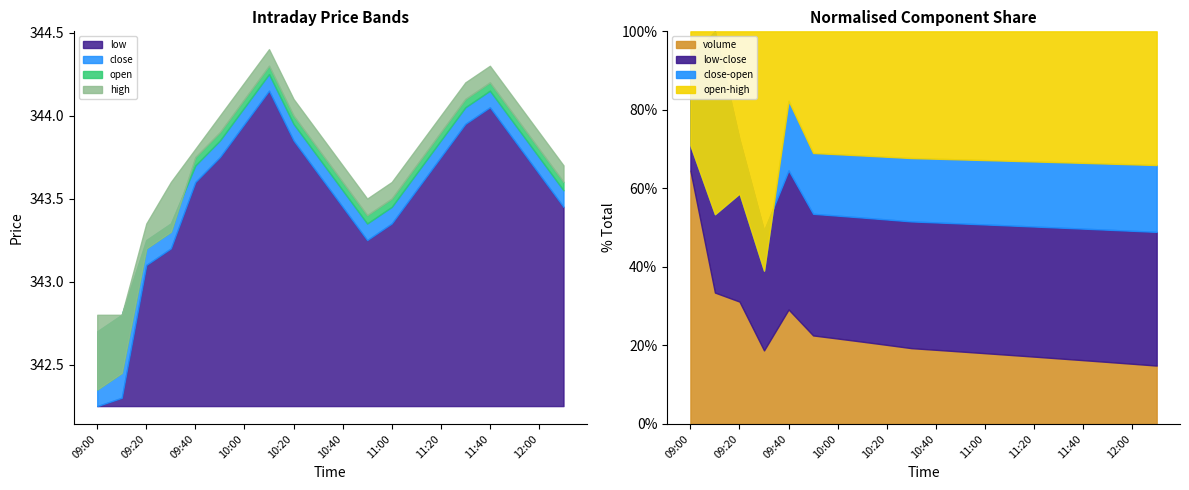

How many times do close and open cross each other?

1